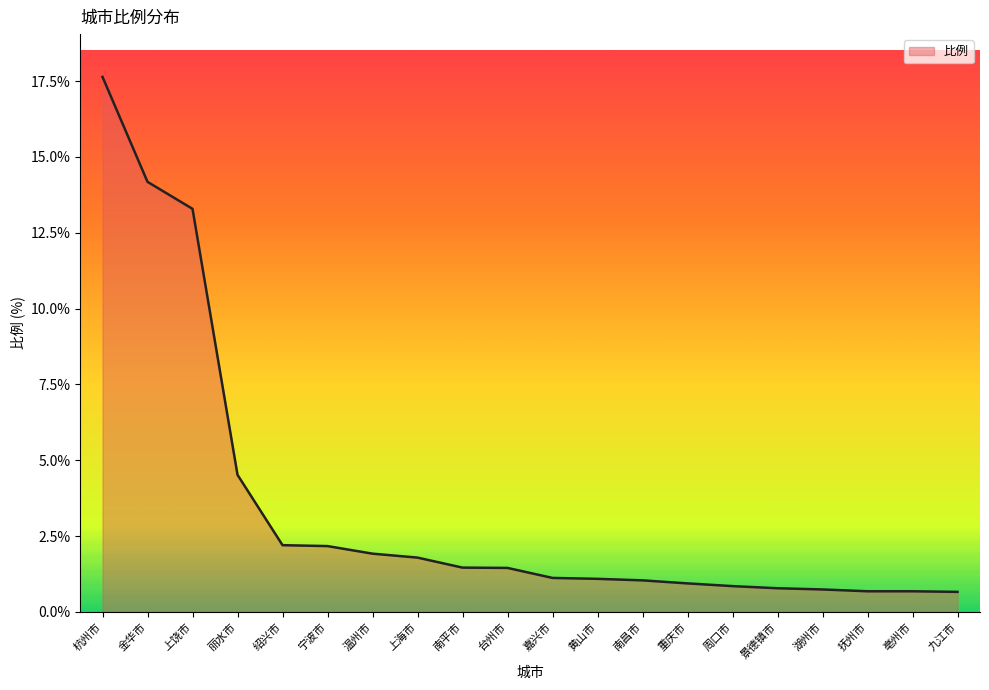

Does the chart display data point markers on the line(s)?

No